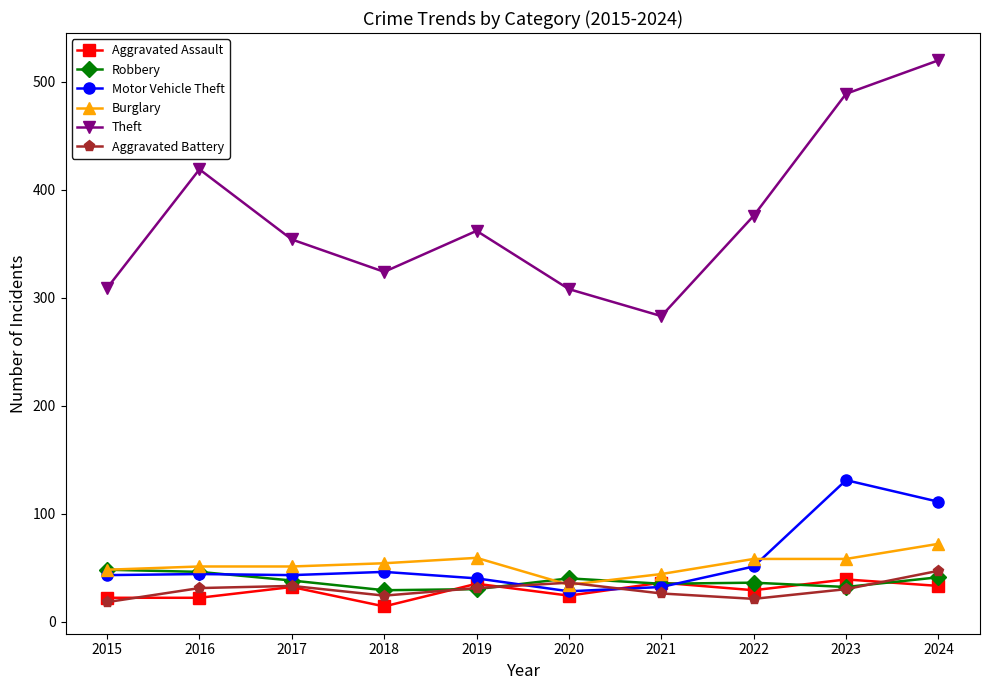

What is the value of the Burglary point at the 6th from the left?

34